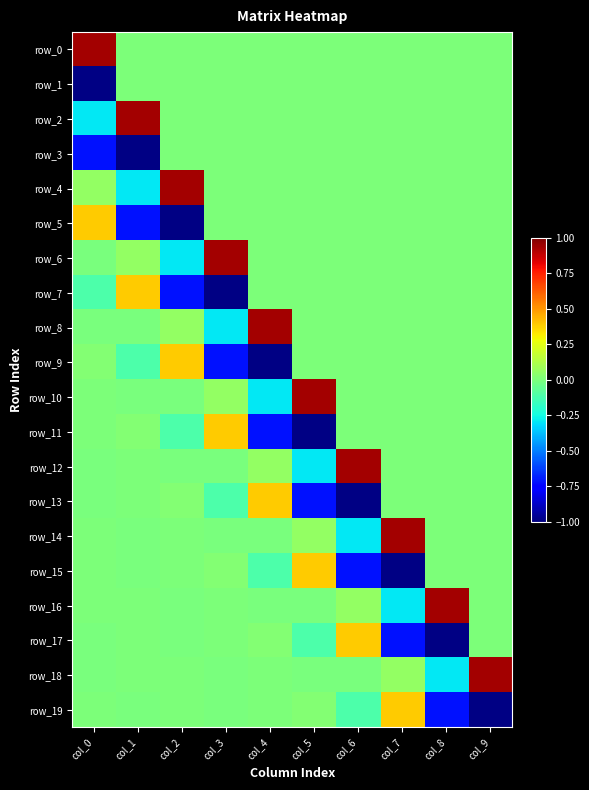

Rank the categories by row_0 value from highest to lowest.

col_0, col_1, col_2, col_3, col_4, col_5, col_6, col_7, col_8, col_9